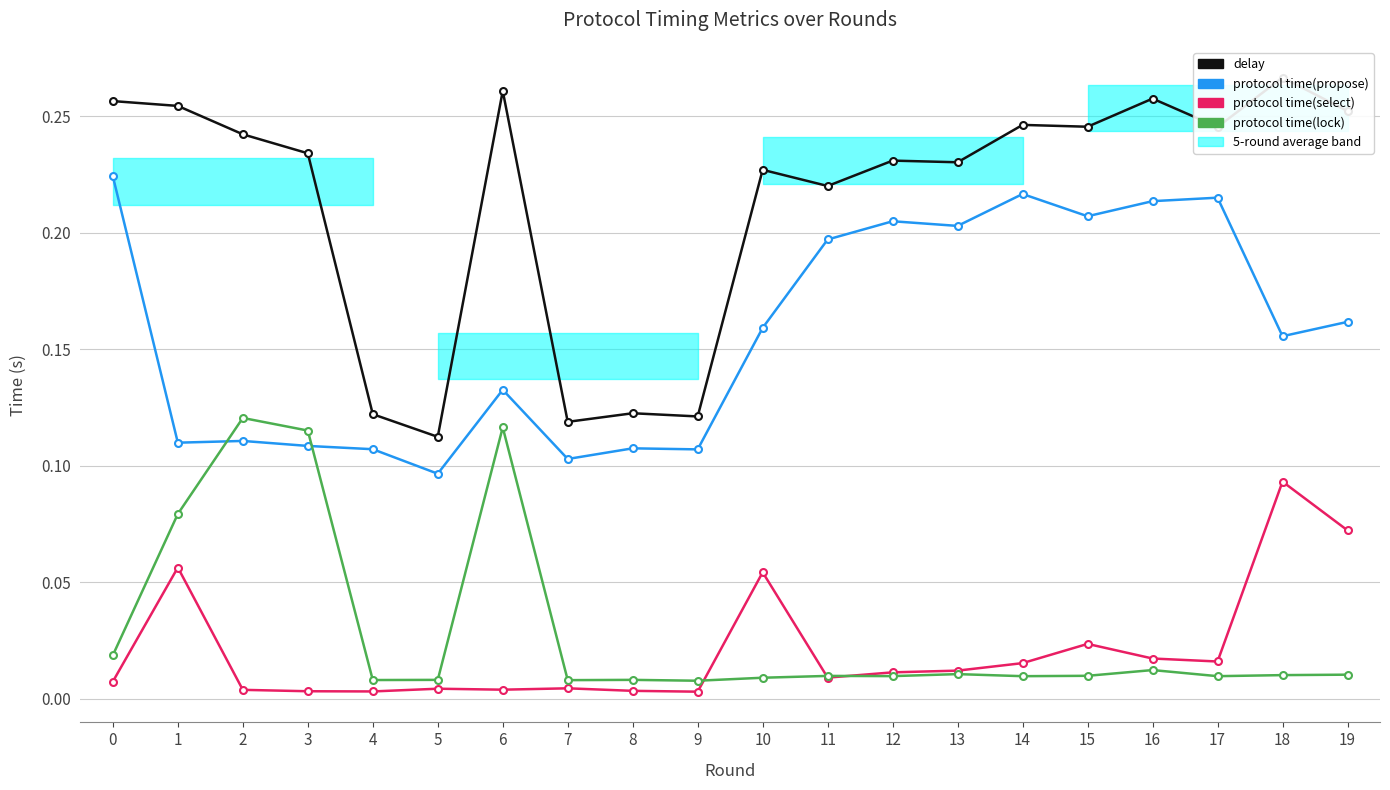

Reading right to left, list all the values displayed in this chart.

delay: 0.3	0.3	0.2	0.3	0.2	0.2	0.2	0.2	0.2	0.2	0.1	0.1	0.1	0.3	0.1	0.1	0.2	0.2	0.3	0.3
protocol time(propose): 0.2	0.2	0.2	0.2	0.2	0.2	0.2	0.2	0.2	0.2	0.1	0.1	0.1	0.1	0.1	0.1	0.1	0.1	0.1	0.2
protocol time(select): 0.1	0.1	0.0	0.0	0.0	0.0	0.0	0.0	0.0	0.1	0.0	0.0	0.0	0.0	0.0	0.0	0.0	0.0	0.1	0.0
protocol time(lock): 0.0	0.0	0.0	0.0	0.0	0.0	0.0	0.0	0.0	0.0	0.0	0.0	0.0	0.1	0.0	0.0	0.1	0.1	0.1	0.0